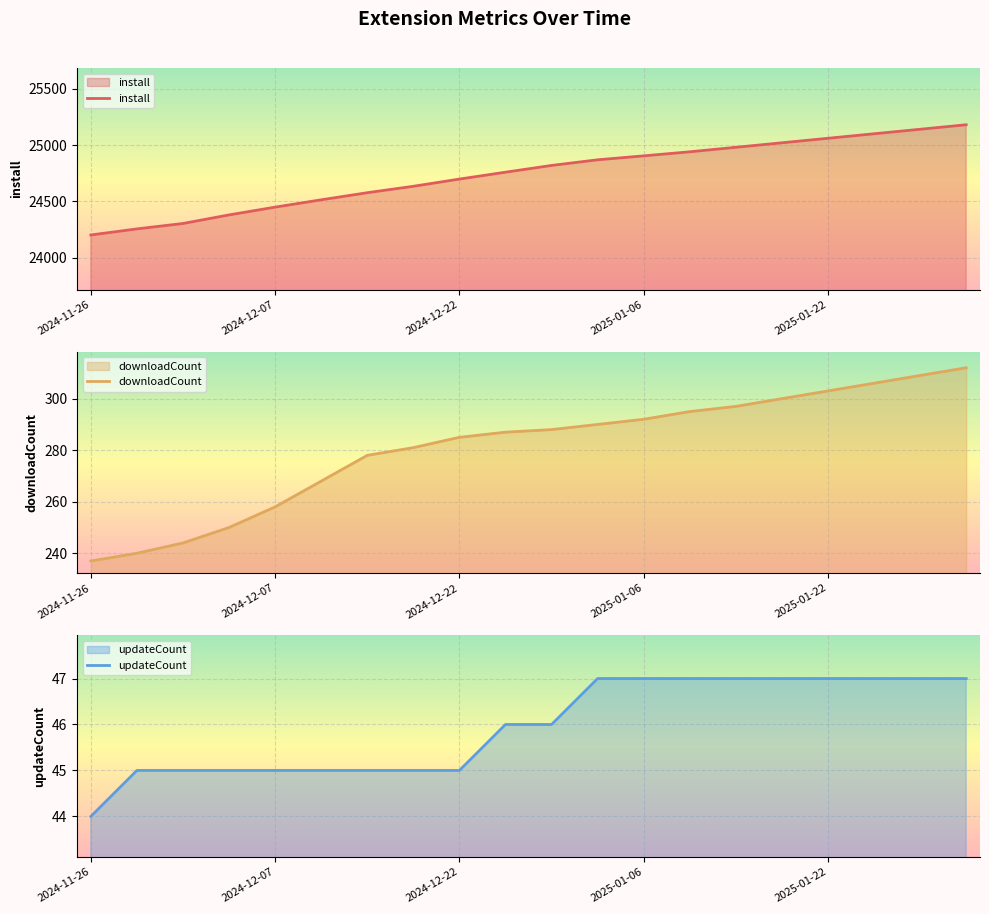

True or false: install has a value of 24449 at 2024-12-07.

True